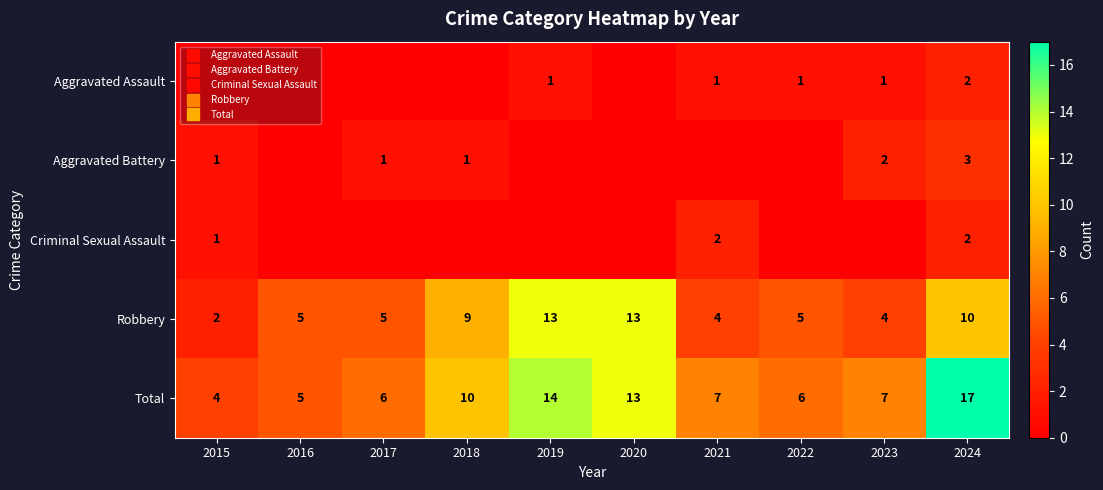

The Aggravated Assault series shows 1 at 2022. True or false?

False